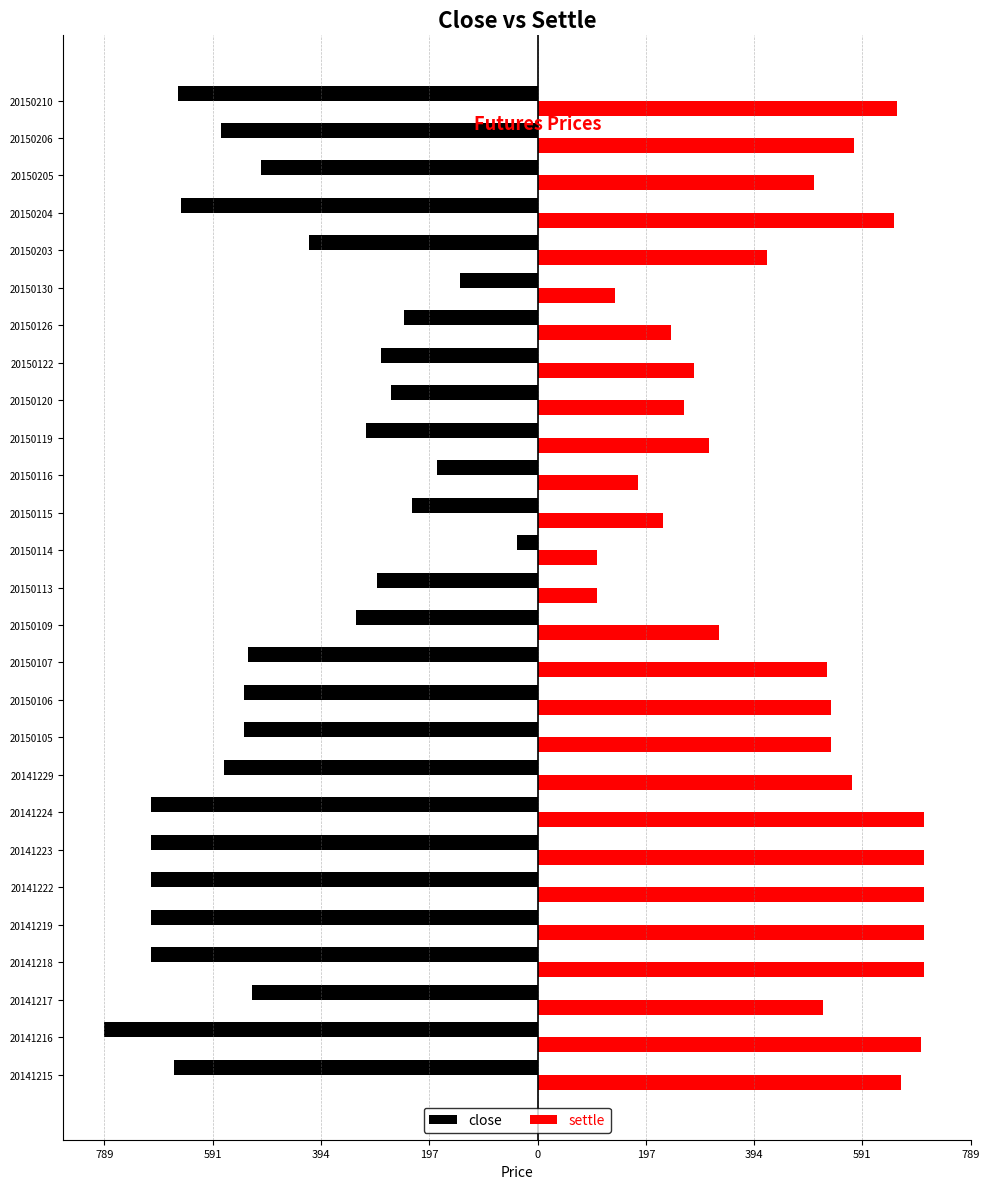

What are all the series names shown in the legend?

close, settle